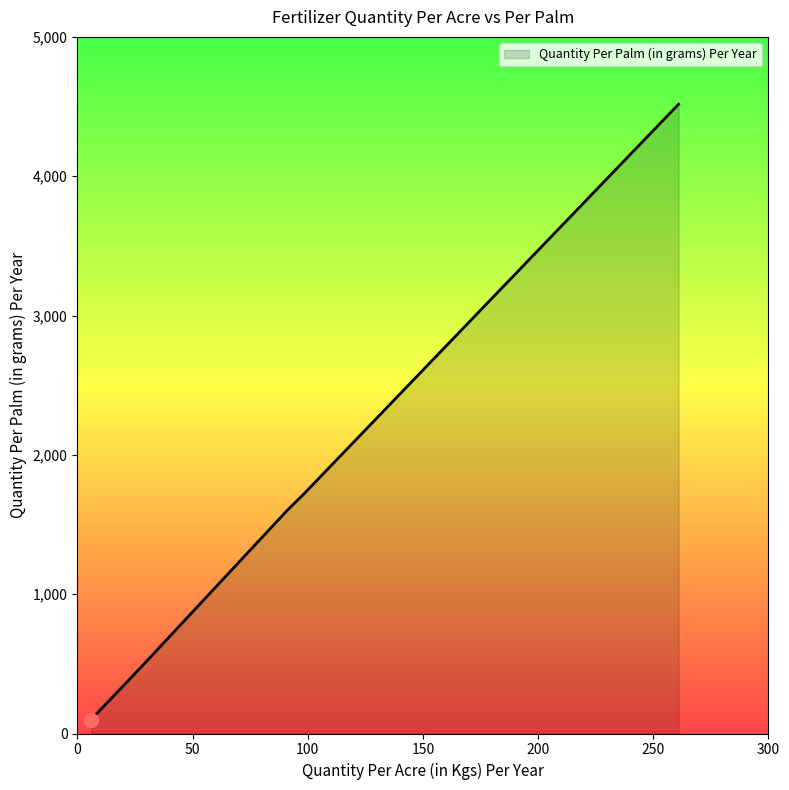

What is the greatest value displayed?

4517